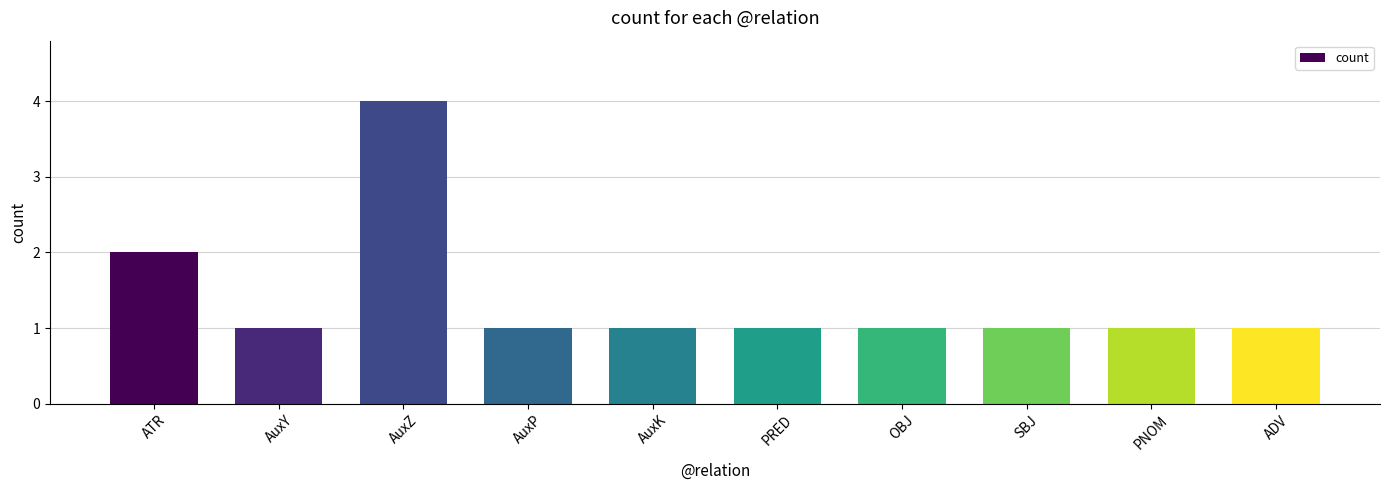

What is the change in value from AuxZ to SBJ?

-3